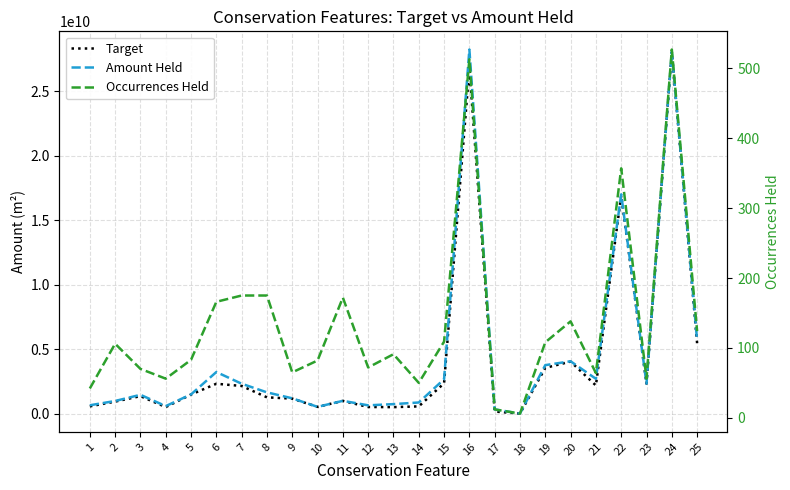

Reading left to right, list all the values displayed in this chart.

Target: 1=590592147.1	2=961616721.6	3=1382677638.7	4=537709988.2	5=1507276552.2	6=2343689936.5	7=2171242637.4	8=1289643311.2	9=1191423147.5	10=551661937.6	11=1015495584.2	12=541919697.3	13=531788901.0	14=589388305.4	15=2378703547.7	16=26801703402.5	17=191115344.4	18=29962095.9	19=3572276779.0	20=4060630482.8	21=2211255901.3	22=16921536531.5	23=2348993483.1	24=28046978107.9	25=5482341534.0
Amount Held: 1=676147990.9	2=1008301614.0	3=1487061512.5	4=611068272.4	5=1519427817.3	6=3252431679.4	7=2346007756.5	8=1676617449.4	9=1214740865.6	10=552706469.8	11=1019476616.8	12=671622368.1	13=765035748.7	14=891321199.7	15=2695075810.0	16=28240462944.7	17=356949041.1	18=38136187.2	19=3786322043.8	20=4083652374.0	21=2727628582.2	22=17018531973.0	23=2351758699.6	24=28049799859.1	25=5701590464.9
Occurrences Held: 1=42.0	2=106.0	3=70.0	4=56.0	5=83.0	6=166.0	7=175.0	8=175.0	9=65.0	10=82.0	11=172.0	12=72.0	13=91.0	14=50.0	15=109.0	16=513.0	17=12.0	18=6.0	19=108.0	20=138.0	21=64.0	22=357.0	23=56.0	24=527.0	25=124.0